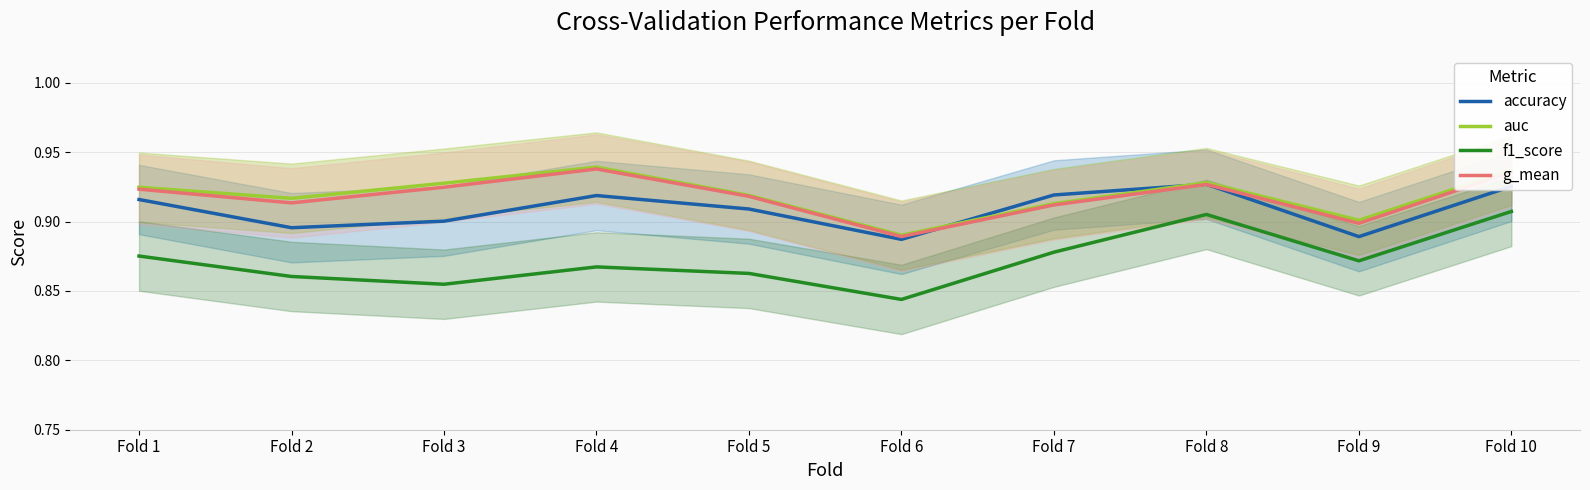

Reading left to right, list all the values displayed in this chart.

accuracy: 0.9	0.9	0.9	0.9	0.9	0.9	0.9	0.9	0.9	0.9
auc: 0.9	0.9	0.9	0.9	0.9	0.9	0.9	0.9	0.9	0.9
f1_score: 0.9	0.9	0.9	0.9	0.9	0.8	0.9	0.9	0.9	0.9
g_mean: 0.9	0.9	0.9	0.9	0.9	0.9	0.9	0.9	0.9	0.9